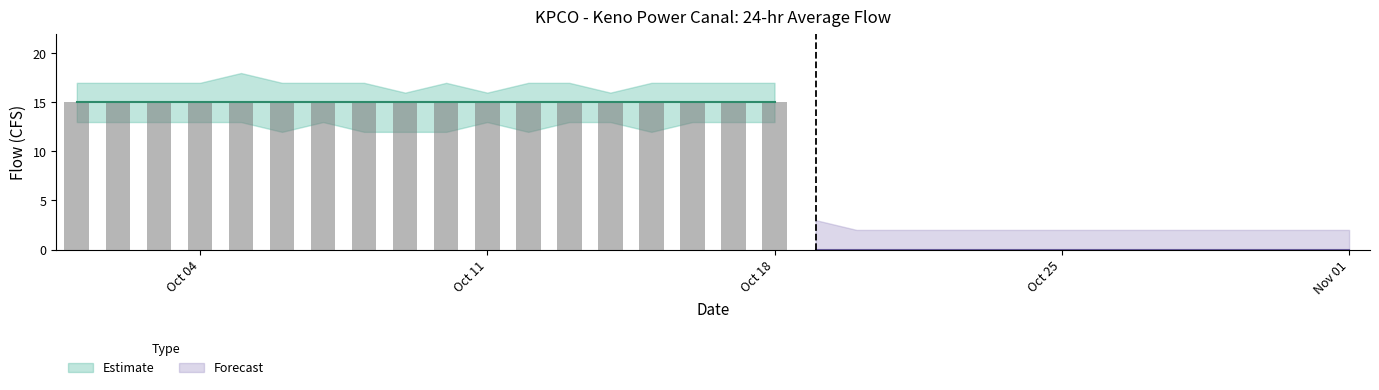

How many positive values are there?

18